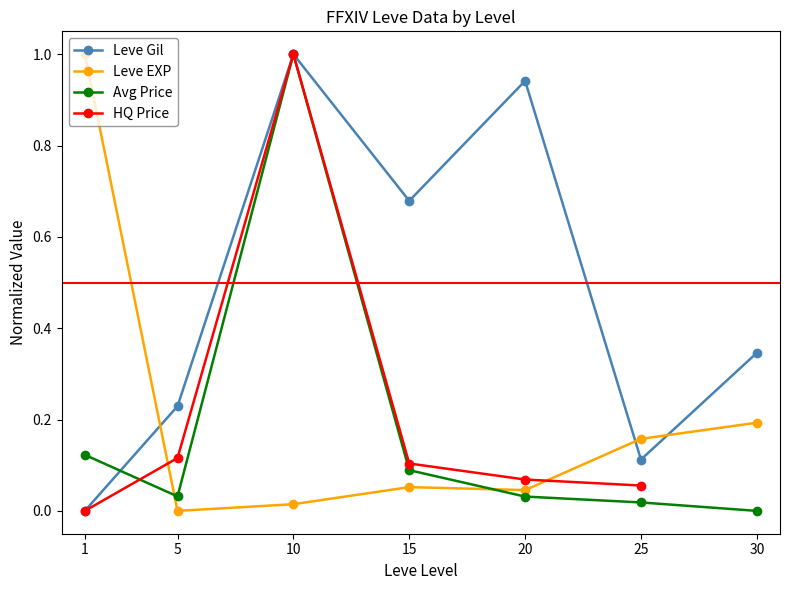

What is the sum of the HQ Price values at 25 and 1?

0.1